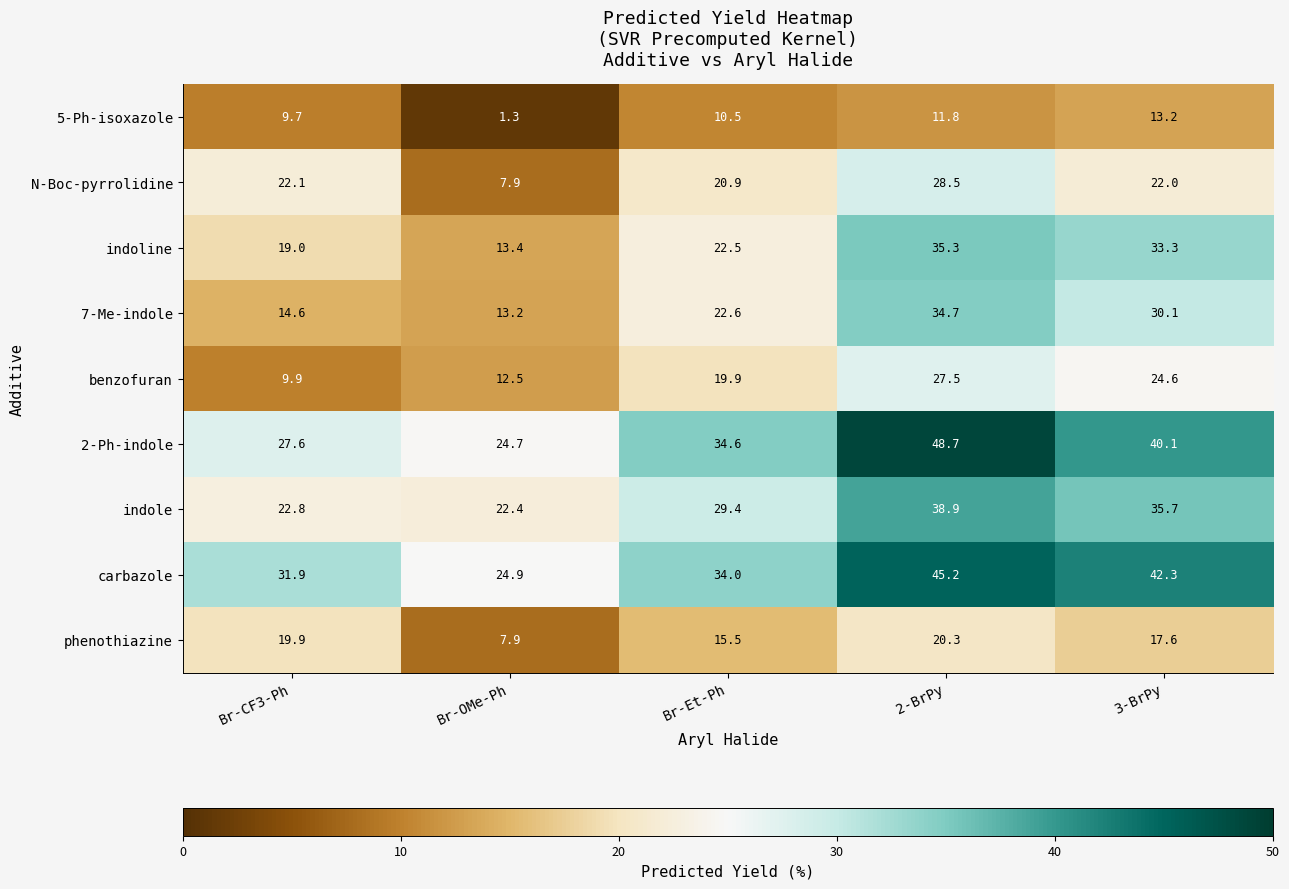

Rank the series at Br-CF3-Ph from lowest to highest value.

5-Ph-isoxazole, benzofuran, 7-Me-indole, indoline, phenothiazine, N-Boc-pyrrolidine, indole, 2-Ph-indole, carbazole